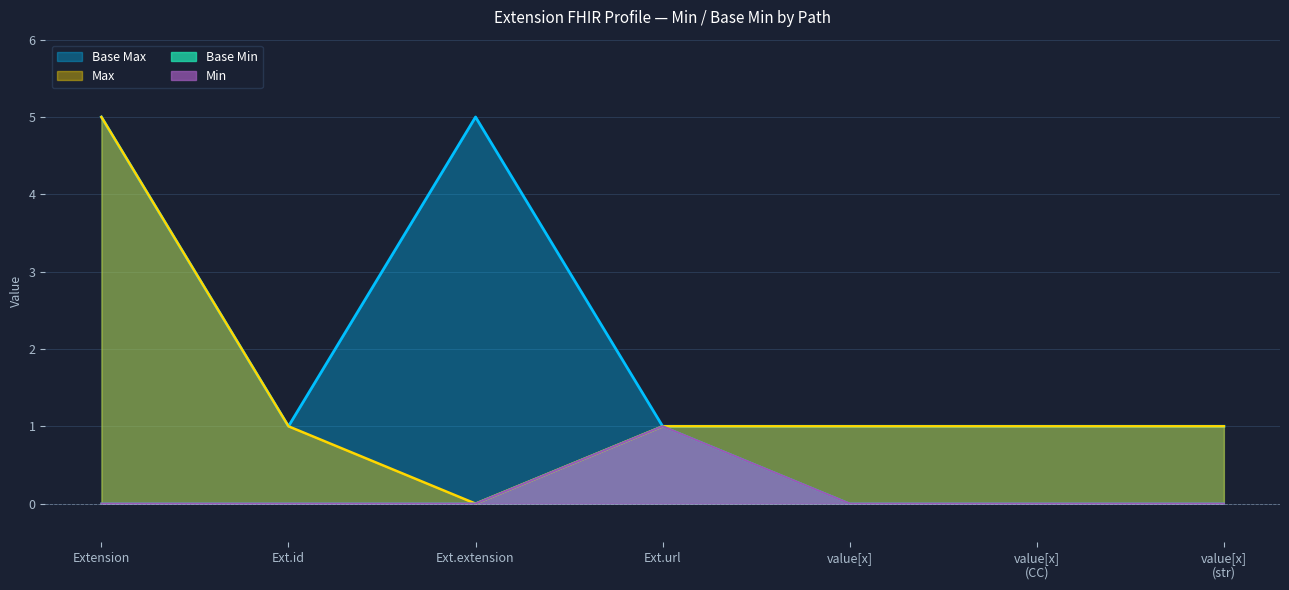

Does the chart display data point markers on the line(s)?

No